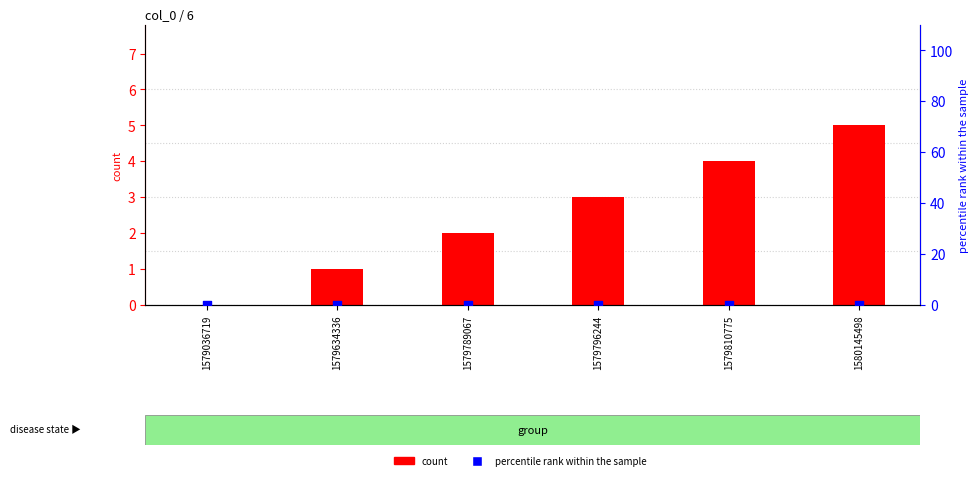

Which series has the largest Y range (max minus min)?

count